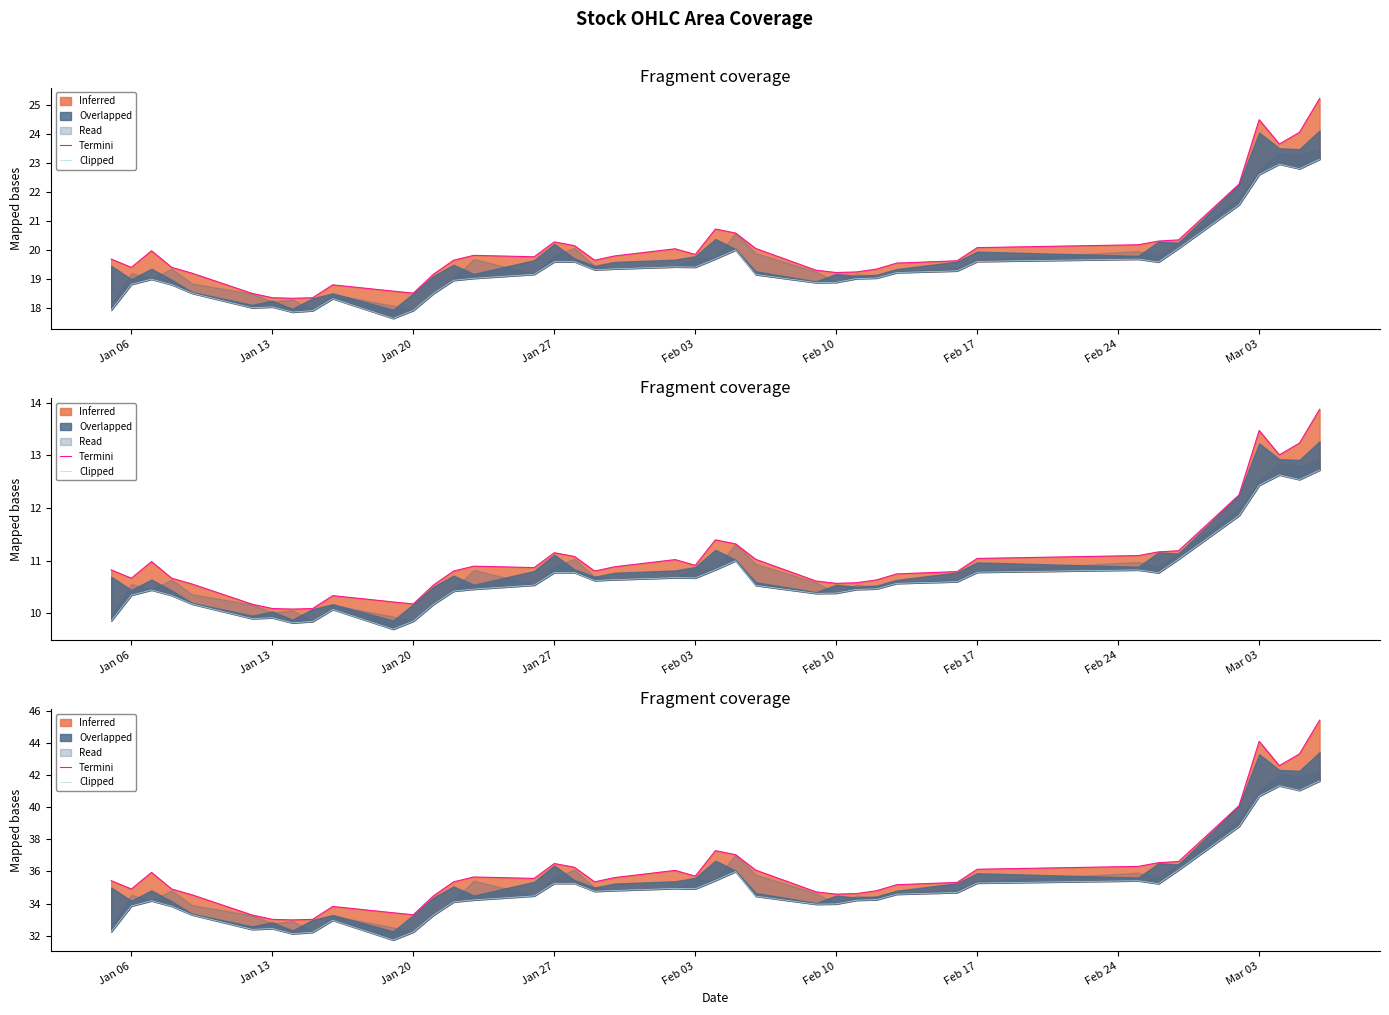

What is the spread (max minus min) of values at Jan 27?

1.2